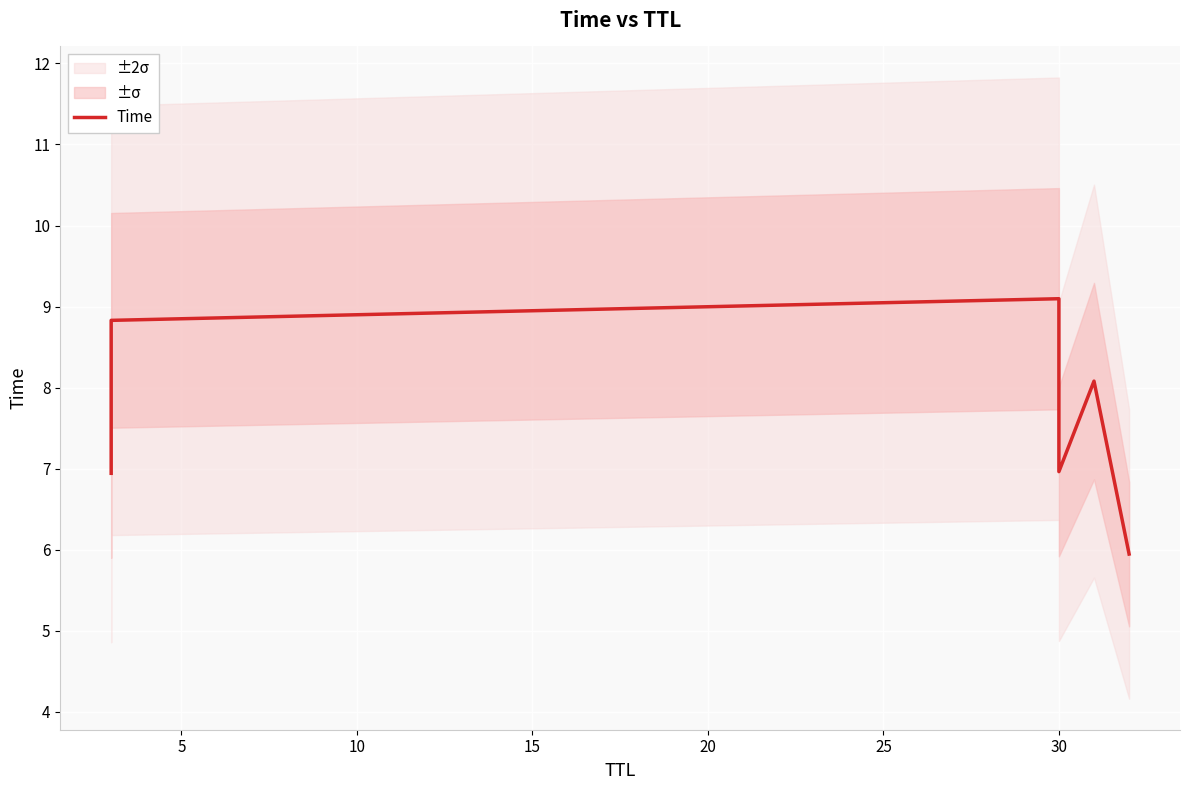

How many lines are shown in the chart?

1